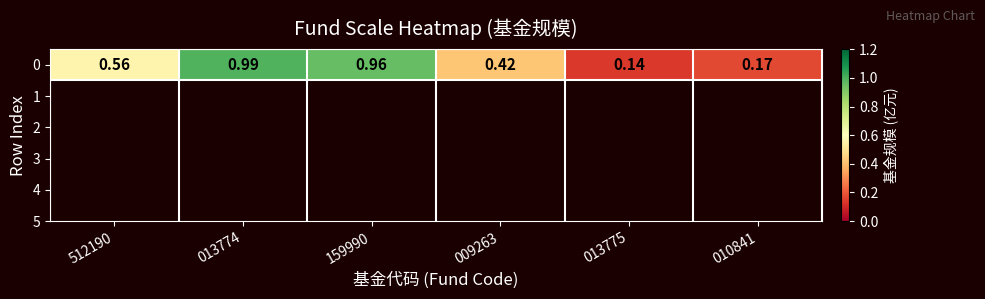

What is the sum of all values?

3.2